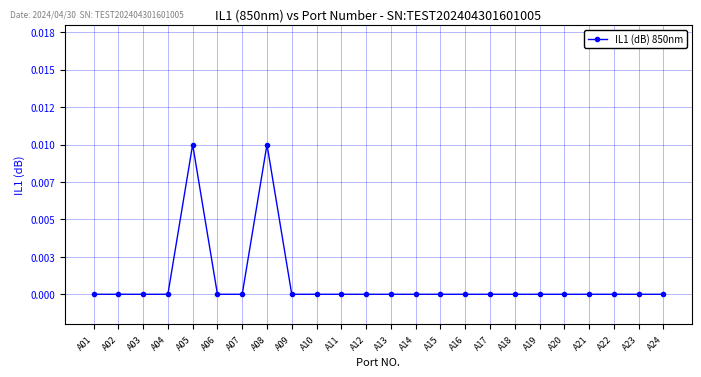

How many interior local peaks (higher than both neighbors) does the data have?

2